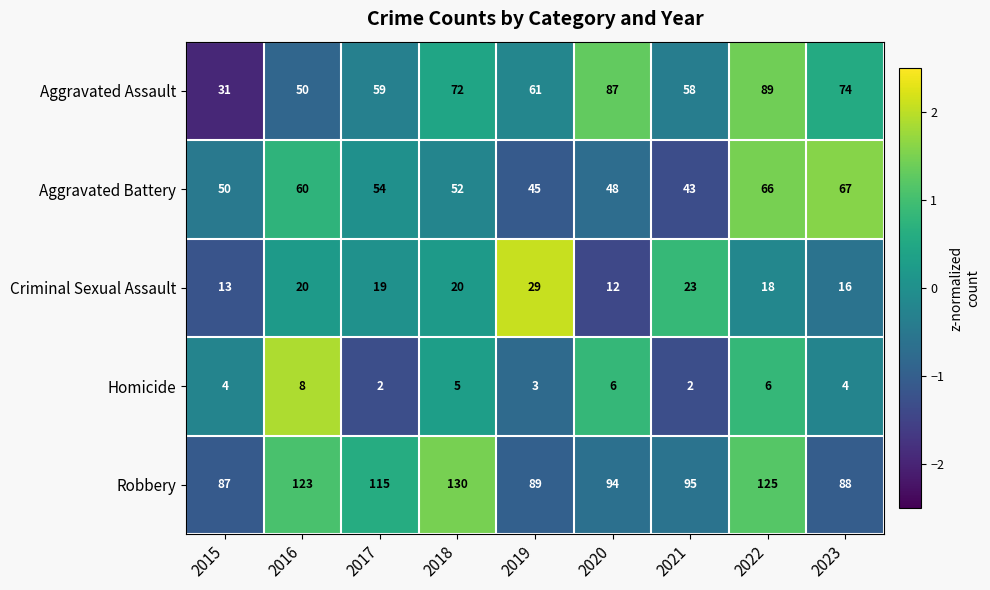

Which category has the highest value in the Homicide series?

2016